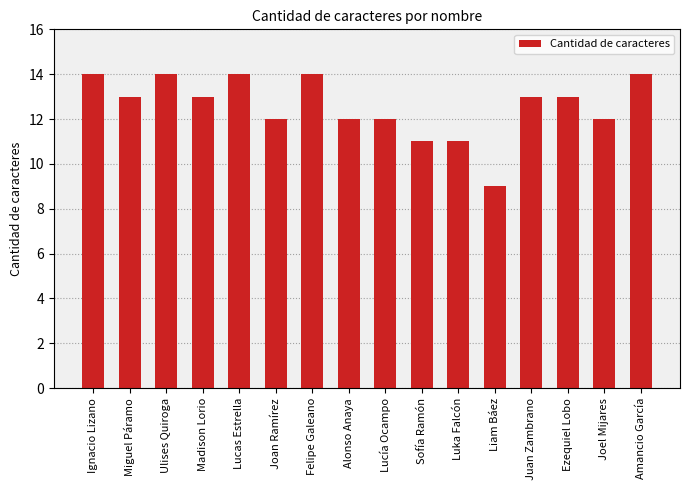

Which has a higher value, Joan Ramírez or Ignacio Lizano?

Ignacio Lizano